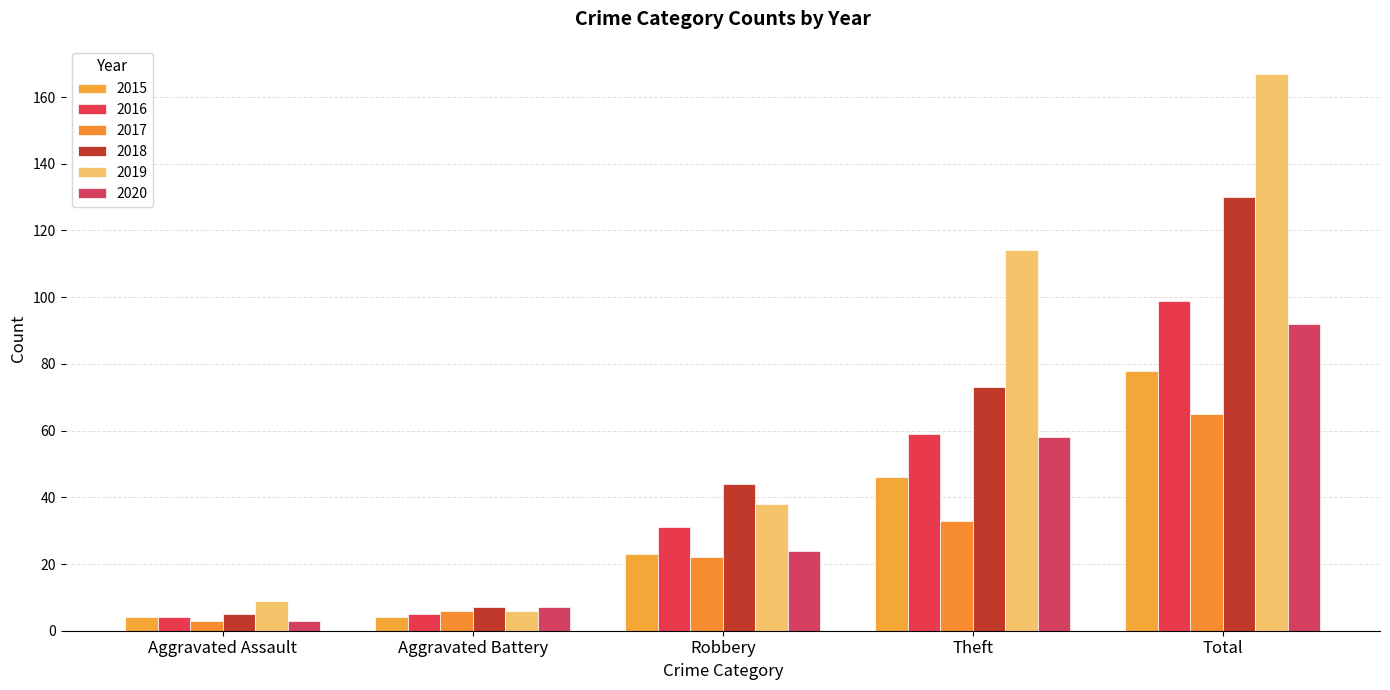

What is the label of the 3rd bar from the right?

Robbery